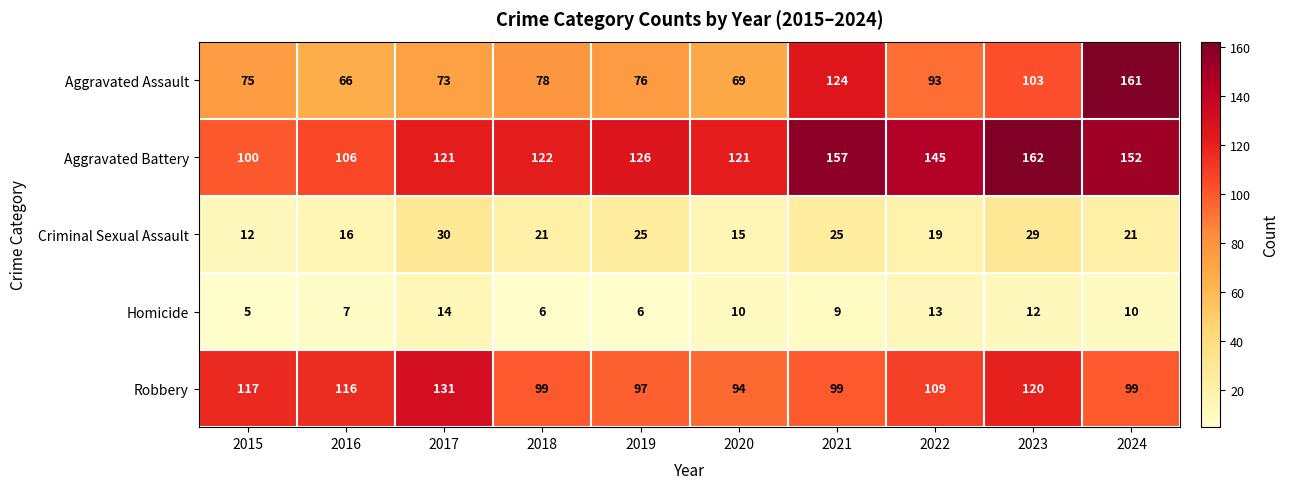

What is the total value across all series at 2021?

414